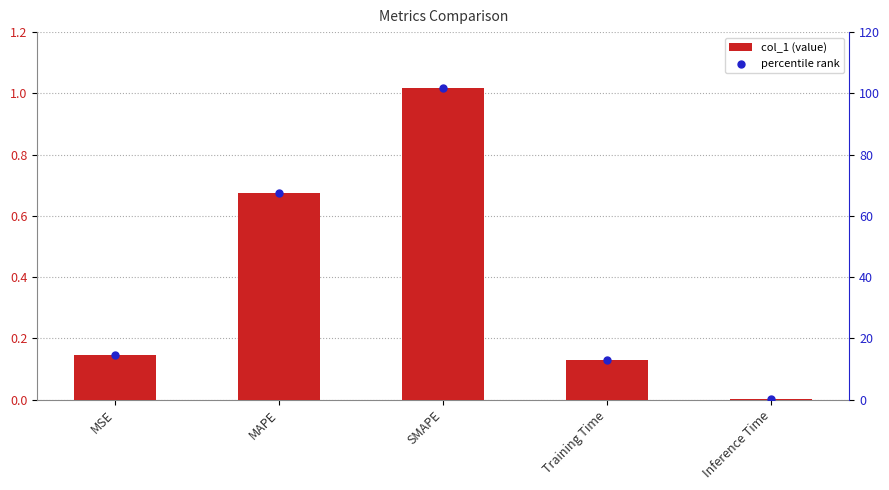

Which series reaches the minimum Y coordinate?

col_1